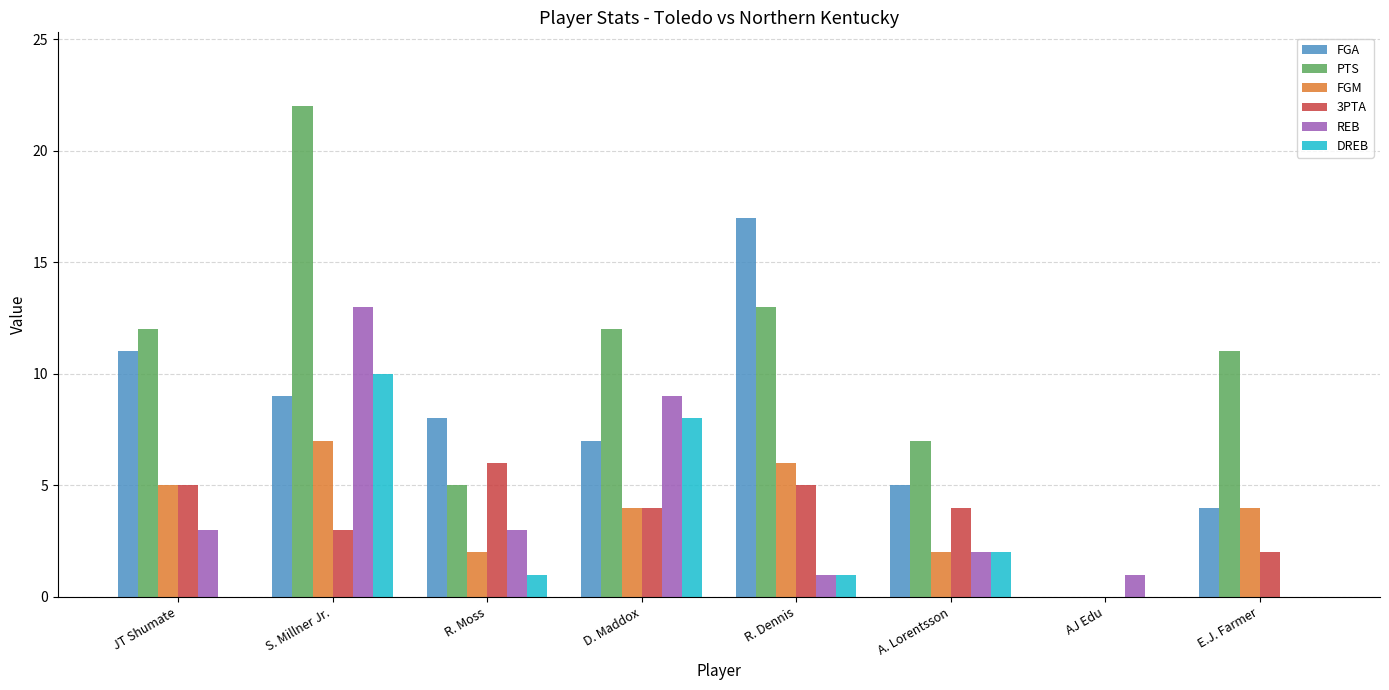

Does the chart contain stacked bars?

No